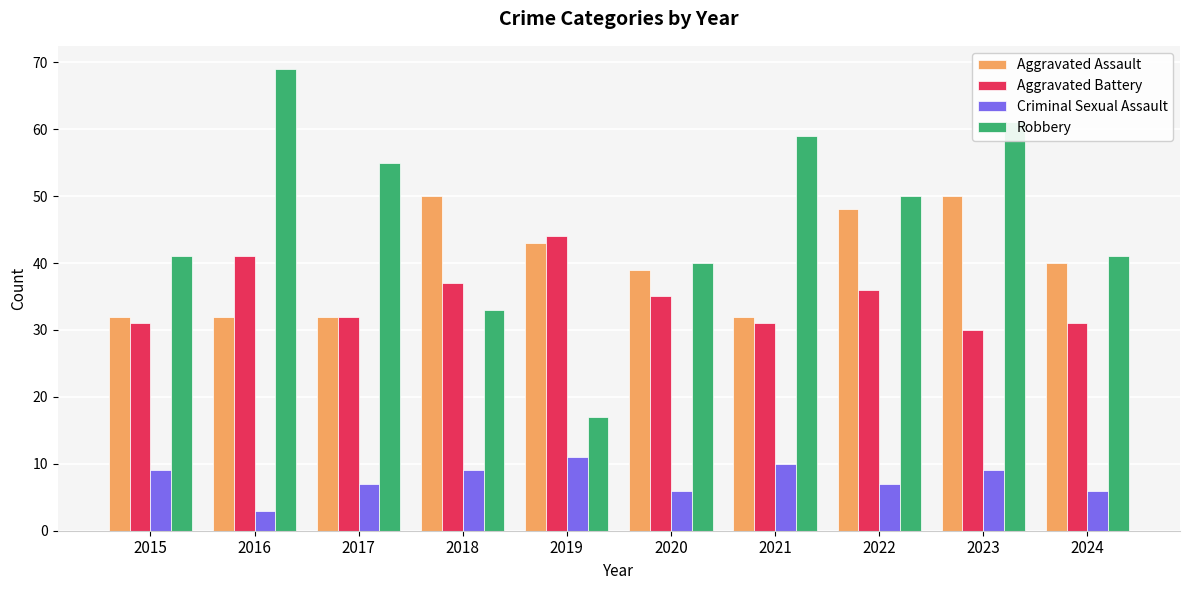

Between 2017 and 2023, which series saw the biggest shift?

Aggravated Assault